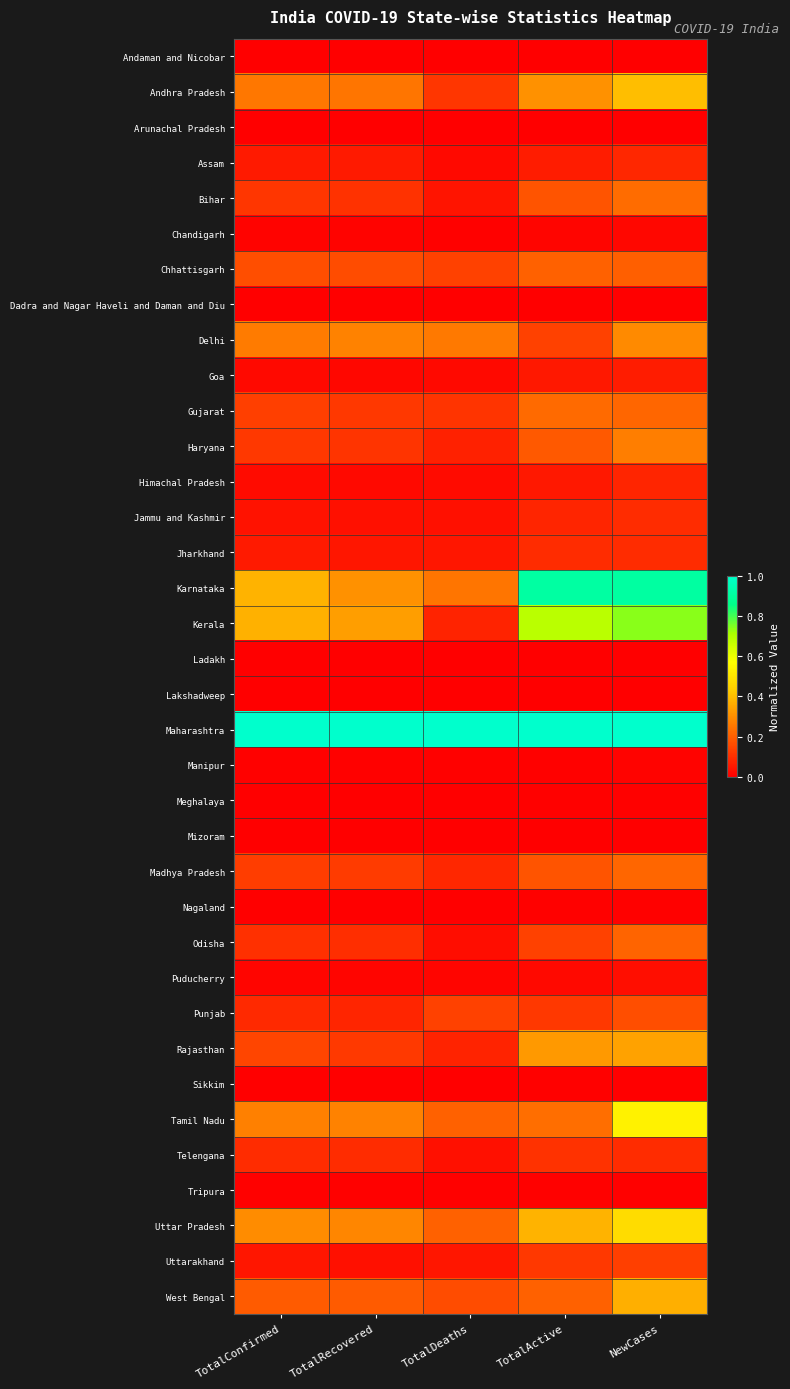

At TotalActive, list the series in order from largest to smallest.

Maharashtra, Karnataka, Kerala, Uttar Pradesh, Rajasthan, Andhra Pradesh, Tamil Nadu, Gujarat, Chhattisgarh, West Bengal, Haryana, Bihar, Madhya Pradesh, Delhi, Odisha, Punjab, Uttarakhand, Telengana, Jharkhand, Jammu and Kashmir, Assam, Himachal Pradesh, Goa, Puducherry, Chandigarh, Manipur, Meghalaya, Nagaland, Tripura, Sikkim, Arunachal Pradesh, Mizoram, Ladakh, Dadra and Nagar Haveli and Daman and Diu, Lakshadweep, Andaman and Nicobar